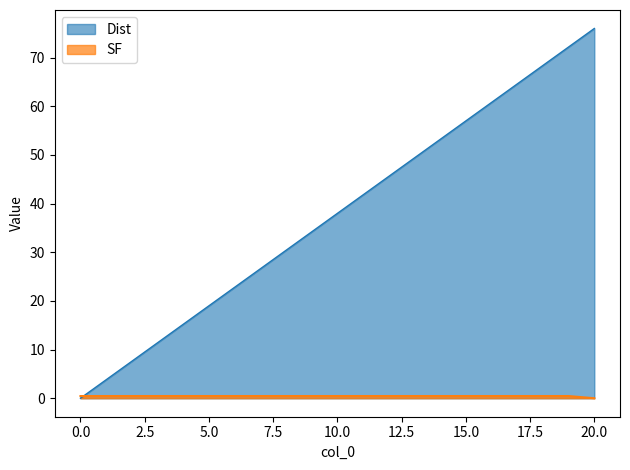

True or false: Dist has a value of 0.0 at 0.0.

True